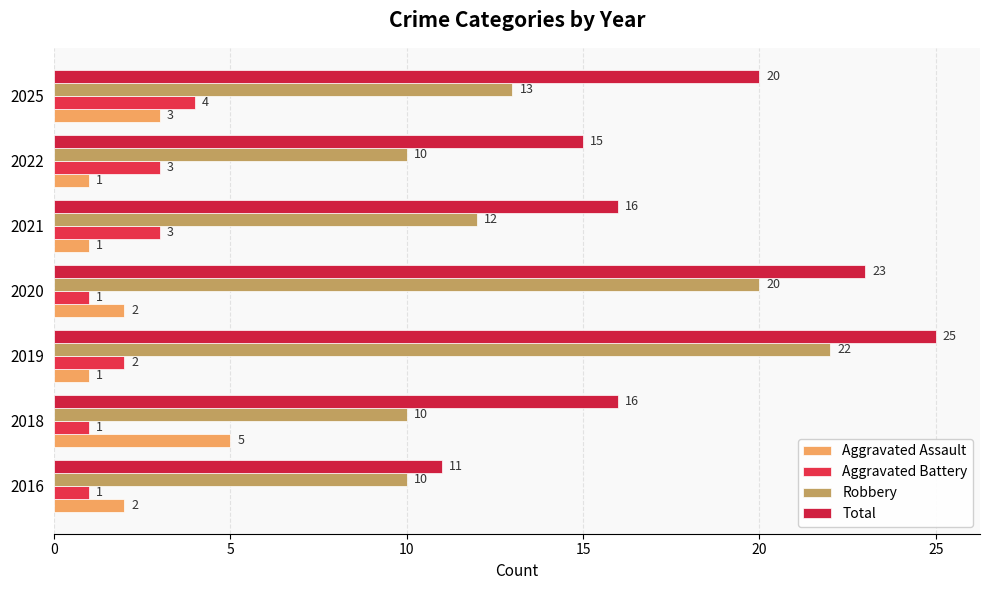

How many values in the Aggravated Assault series are below 2?

3